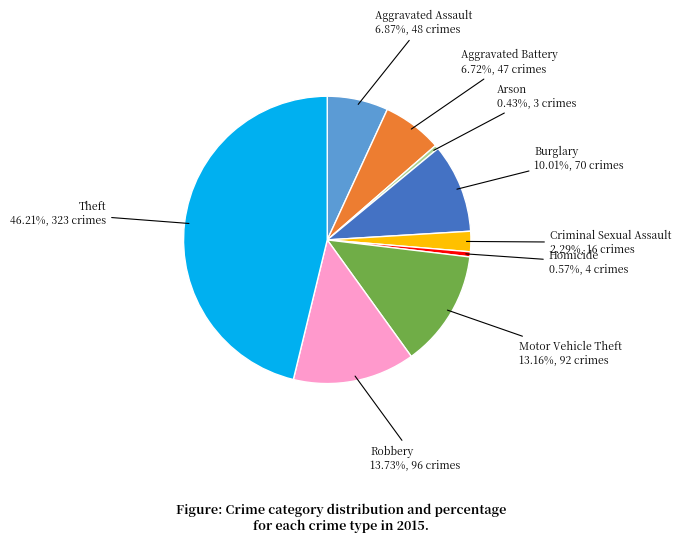

Does any single category account for the majority?

No